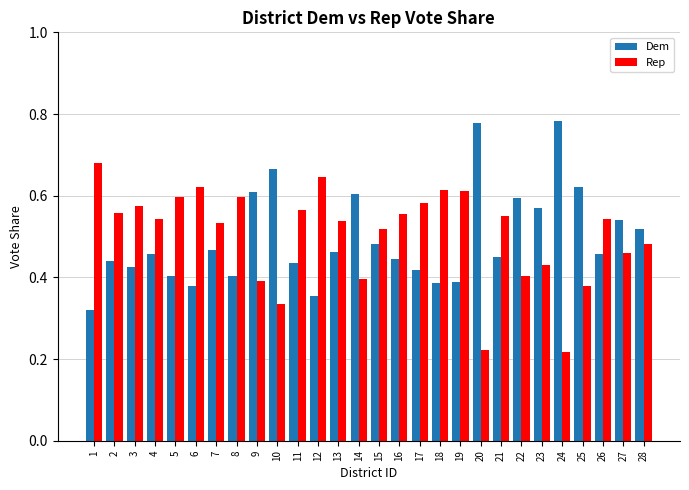

What is the sum of all Dem values?

13.9